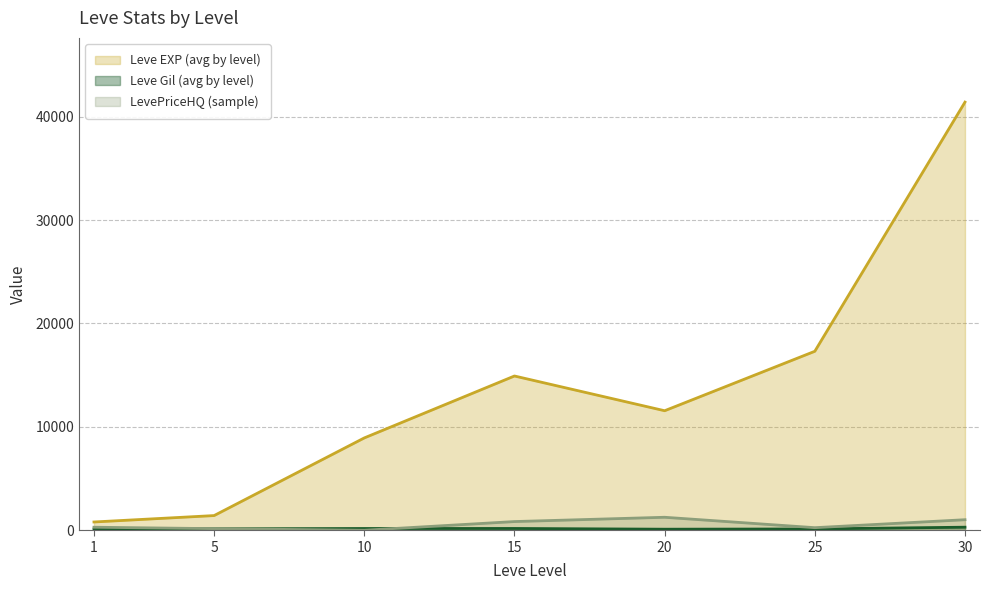

What is the value of the Leve EXP point at the 2nd from the left?

1420